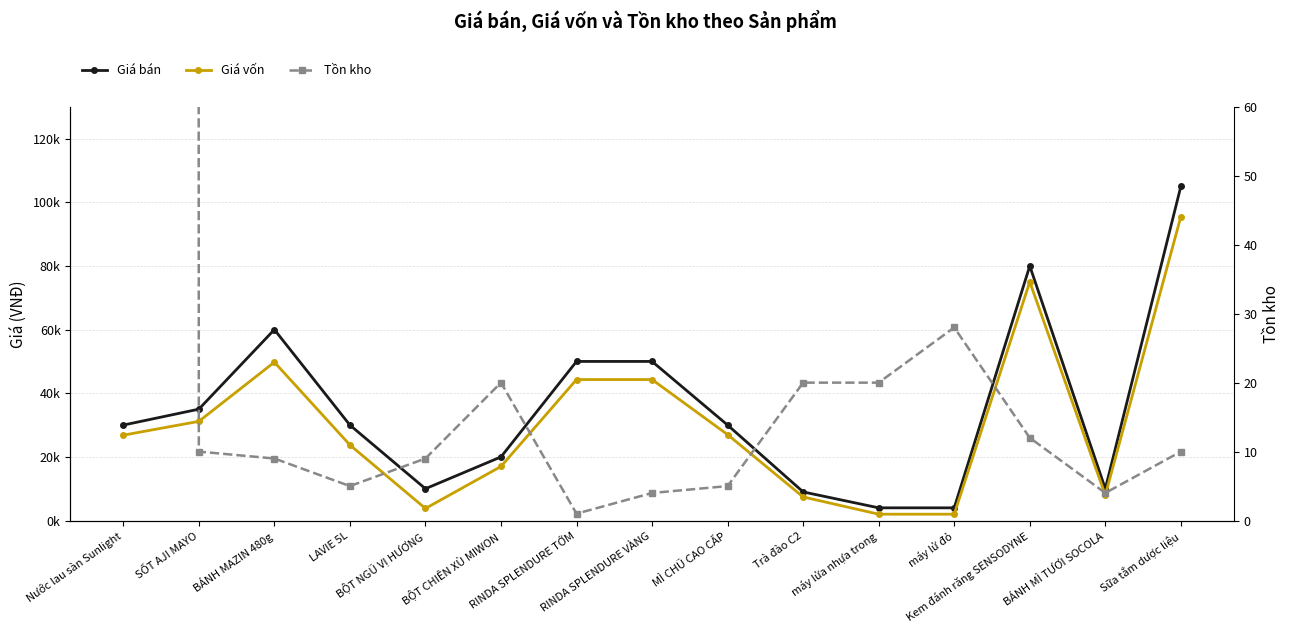

The Tồn kho series shows 1 at RINDA SPLENDURE TỚM. True or false?

True